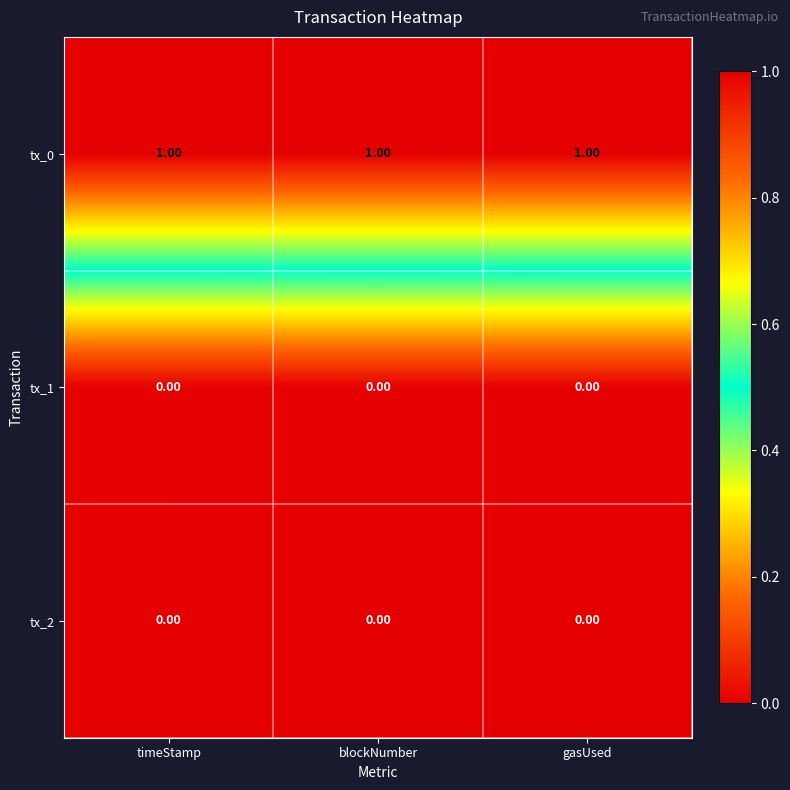

How many categories are shown in the chart?

3